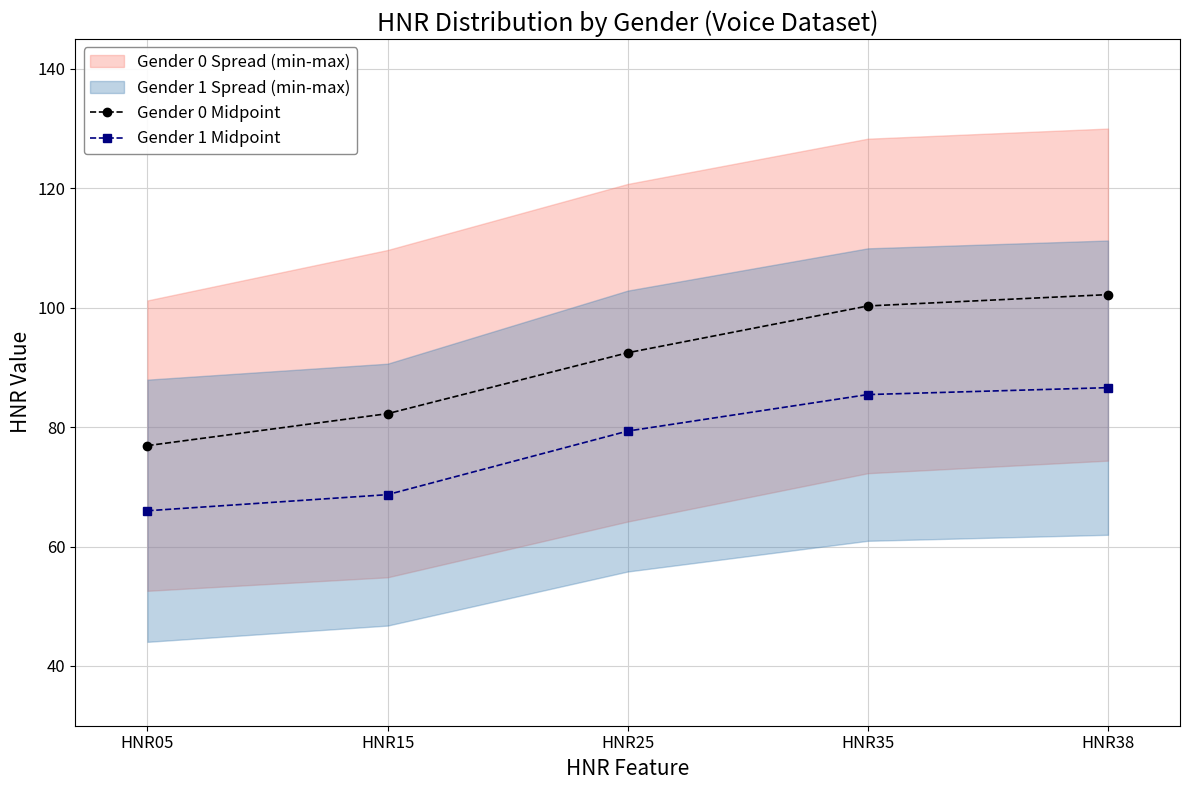

How many data points in Gender 0 Midpoint are above 92?

3